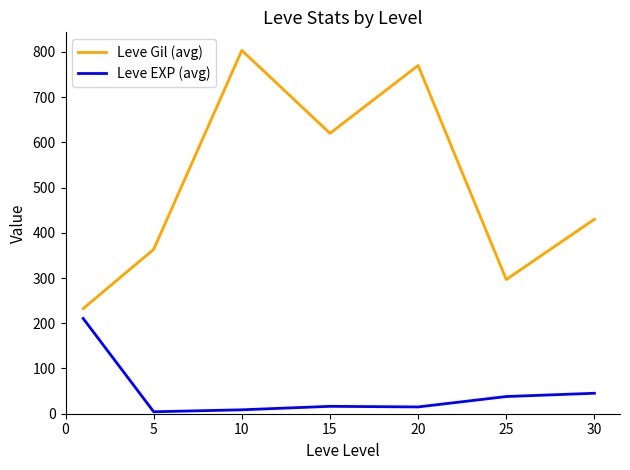

List the series in order of their peak value, lowest first.

Leve EXP (avg), Leve Gil (avg)